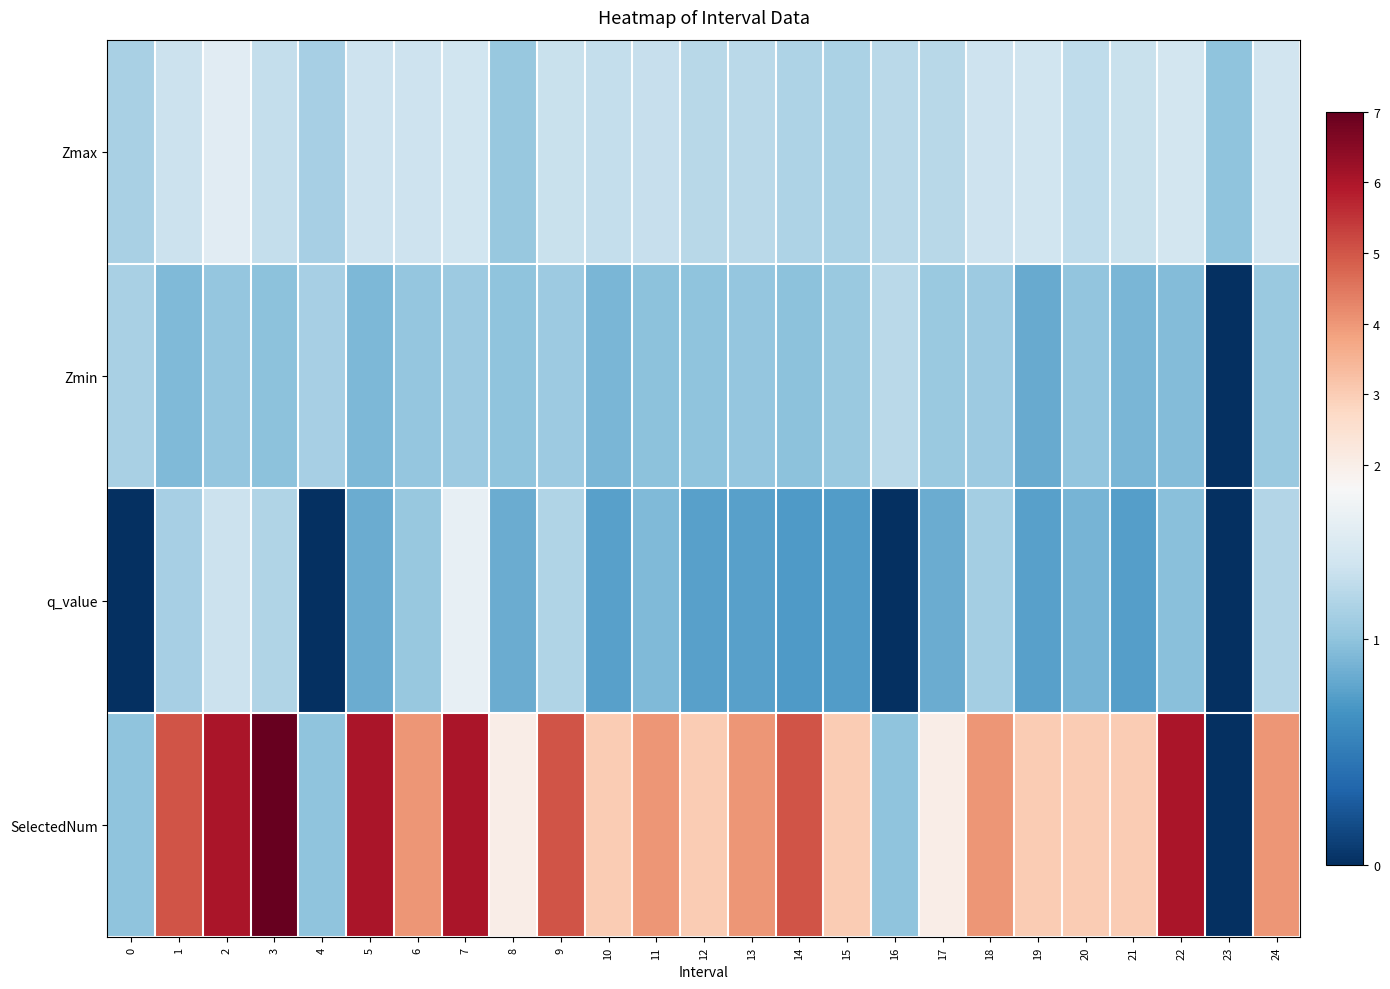

Reading left to right, extract all data points from this chart.

Zmax: 0=1.1	1=1.3	2=1.5	3=1.3	4=1.1	5=1.3	6=1.3	7=1.3	8=1.0	9=1.3	10=1.3	11=1.3	12=1.2	13=1.2	14=1.2	15=1.1	16=1.2	17=1.2	18=1.3	19=1.3	20=1.2	21=1.3	22=1.4	23=1.0	24=1.3
Zmin: 0=1.1	1=0.9	2=1.0	3=1.0	4=1.1	5=0.9	6=1.0	7=1.1	8=1.0	9=1.1	10=0.9	11=1.0	12=1.0	13=1.0	14=1.0	15=1.0	16=1.2	17=1.0	18=1.1	19=0.8	20=1.0	21=0.9	22=0.9	23=0.0	24=1.0
q_value: 0=-0.0	1=1.1	2=1.3	3=1.2	4=-0.0	5=0.8	6=1.0	7=1.5	8=0.8	9=1.2	10=0.8	11=0.9	12=0.8	13=0.8	14=0.7	15=0.7	16=-0.0	17=0.8	18=1.1	19=0.8	20=0.9	21=0.8	22=1.0	23=0.0	24=1.2
SelectedNum: 0=1.0	1=5.0	2=6.0	3=7.0	4=1.0	5=6.0	6=4.0	7=6.0	8=2.0	9=5.0	10=3.0	11=4.0	12=3.0	13=4.0	14=5.0	15=3.0	16=1.0	17=2.0	18=4.0	19=3.0	20=3.0	21=3.0	22=6.0	23=0.0	24=4.0